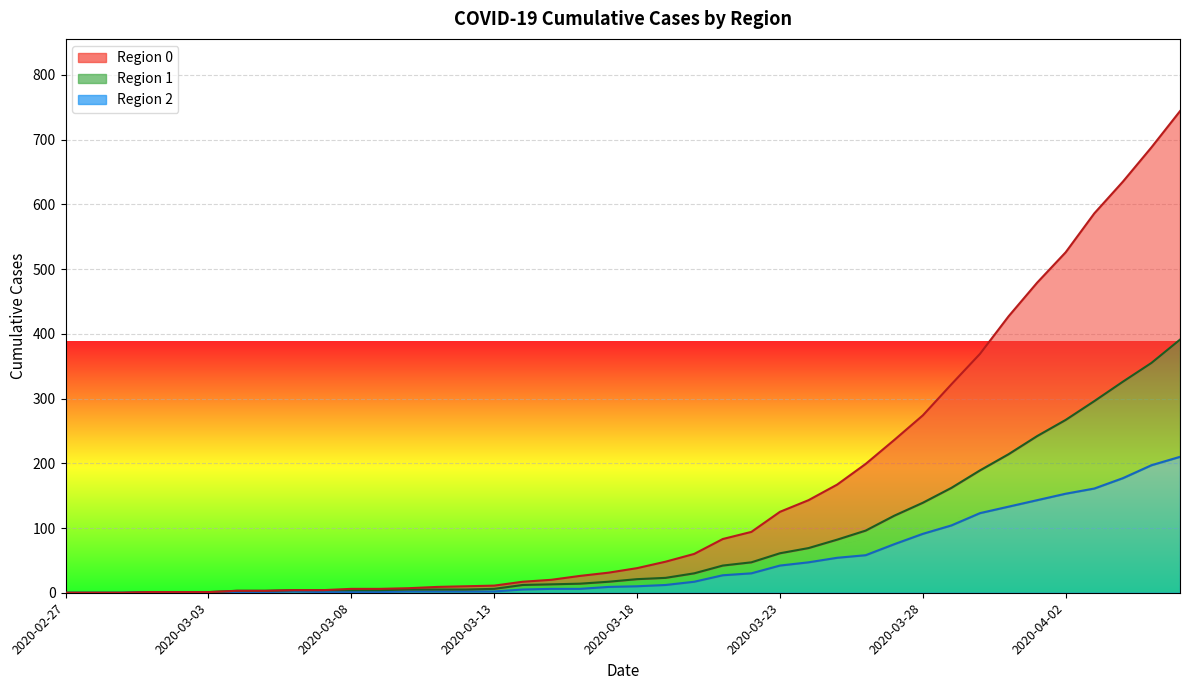

At how many categories does at least one series exceed 543?

4